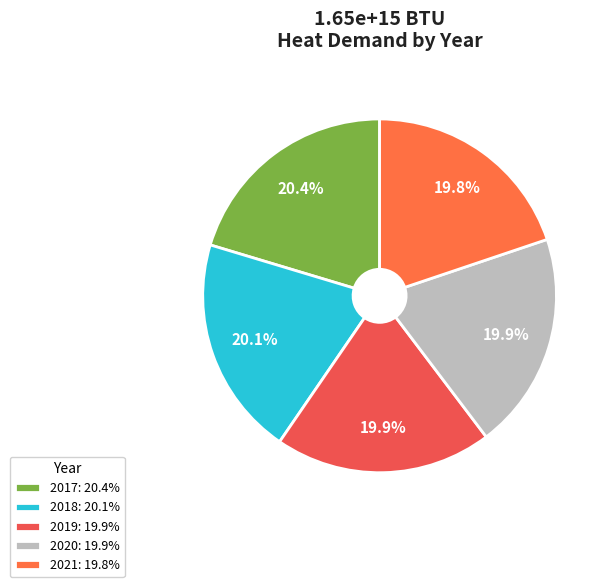

Which slice is the smallest?

2021